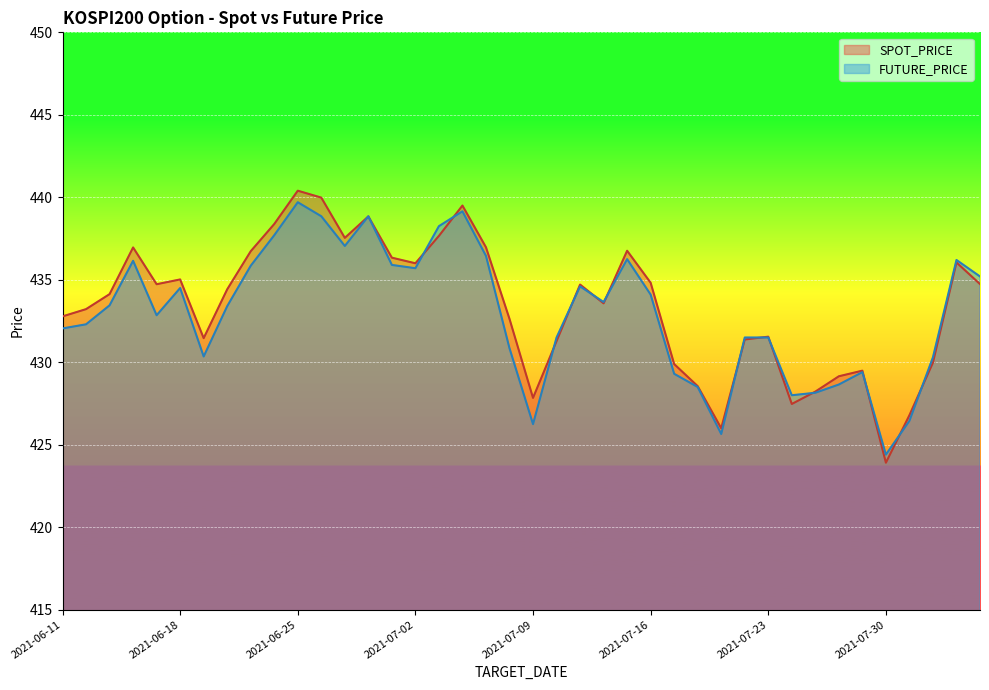

Between 2021-06-16 and 2021-07-13, which is larger?

2021-06-16